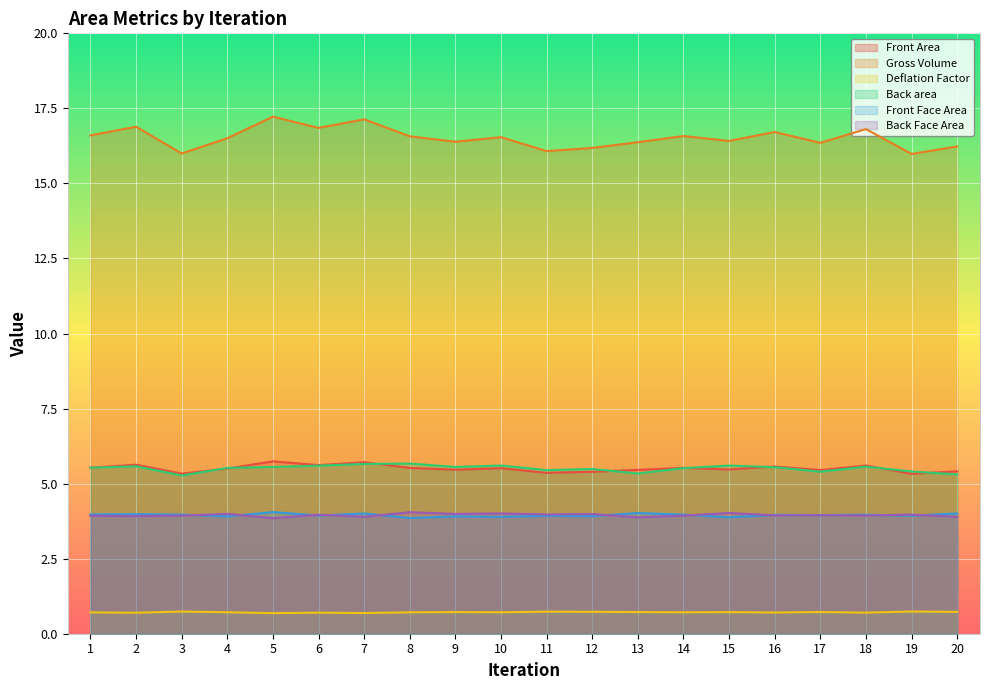

What is the minimum value for Deflation Factor?

0.7